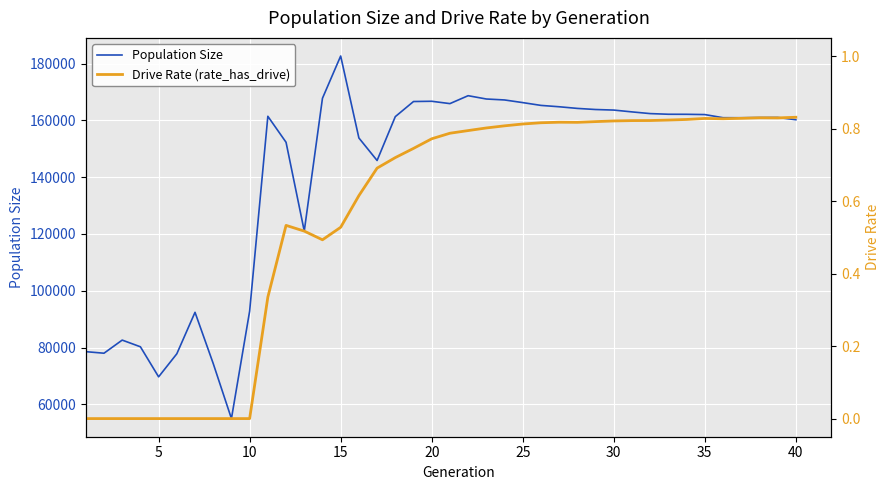

What is the minimum value for Population Size?

54991